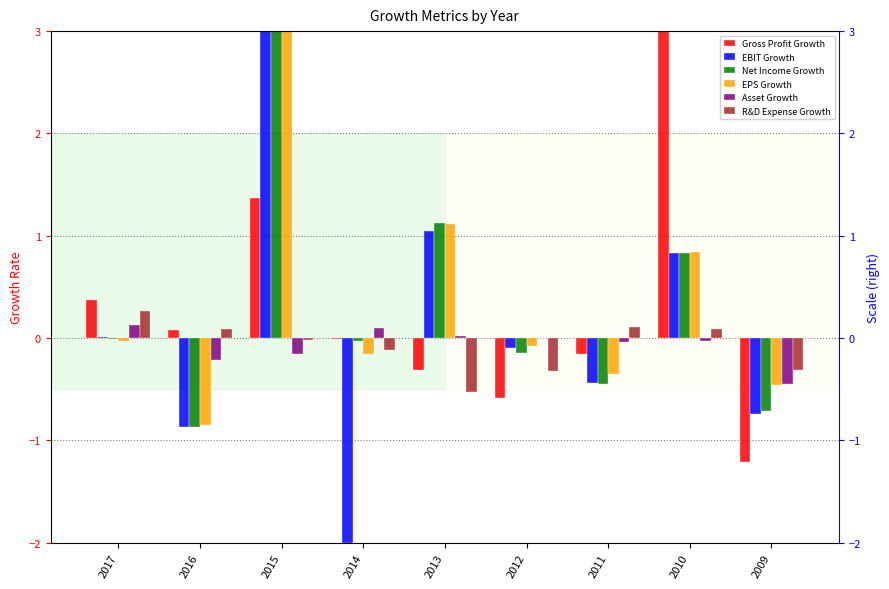

What are all the series names shown in the legend?

Gross Profit Growth, EBIT Growth, Net Income Growth, EPS Growth, Asset Growth, R&D Expense Growth